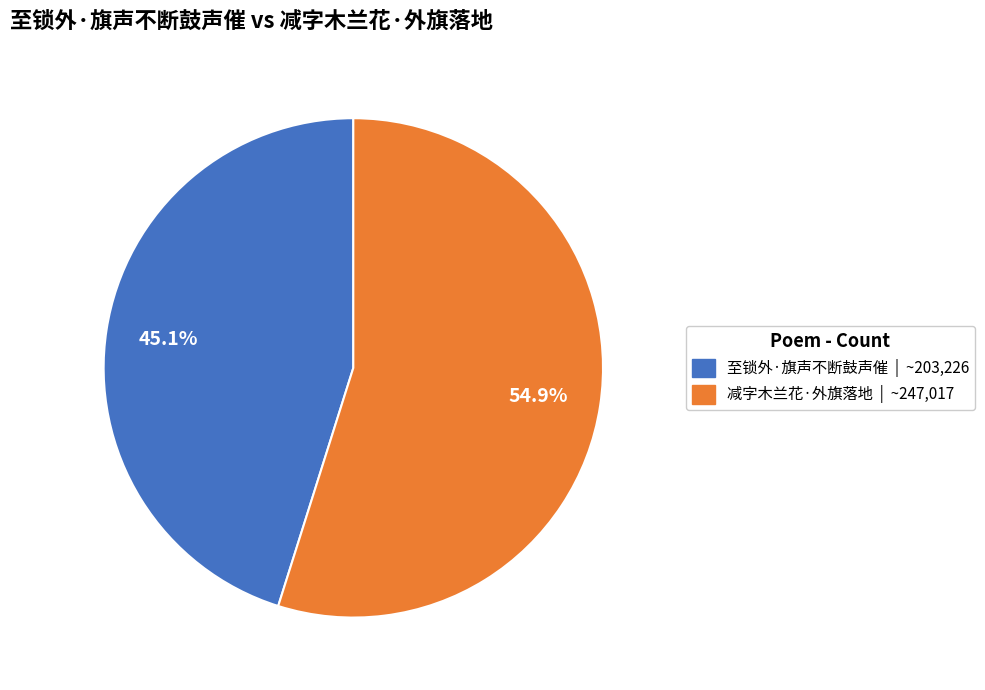

Count the number of slices in the pie.

2